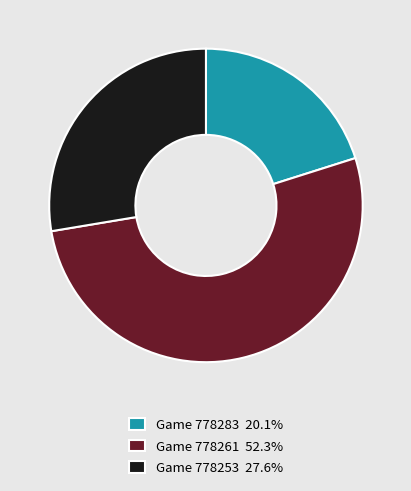

Is there a majority slice in this chart?

Yes